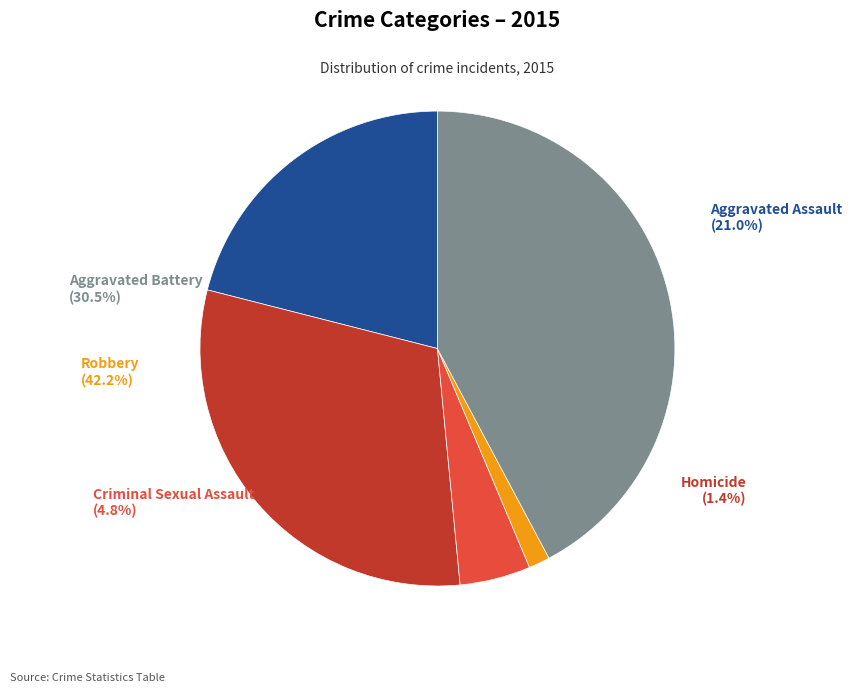

Is the sum of Aggravated Assault and Criminal Sexual Assault greater than half?

No